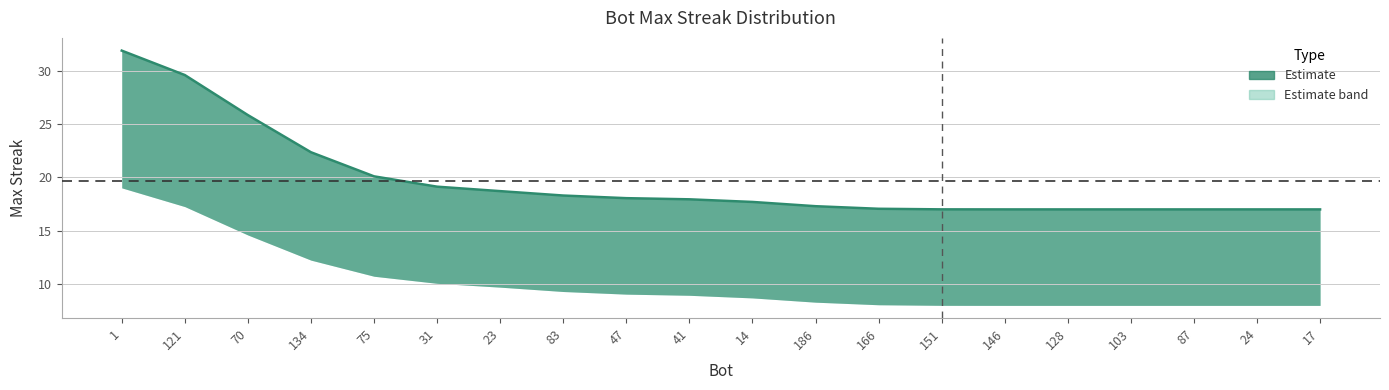

At which label does upper_band reach its peak?

1